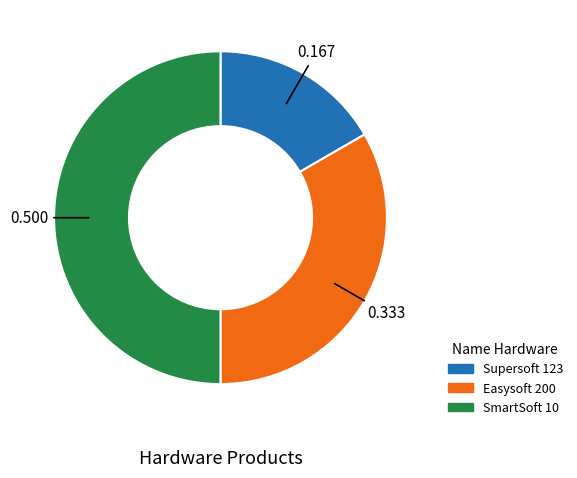

What is the largest slice in the pie chart?

SmartSoft 10